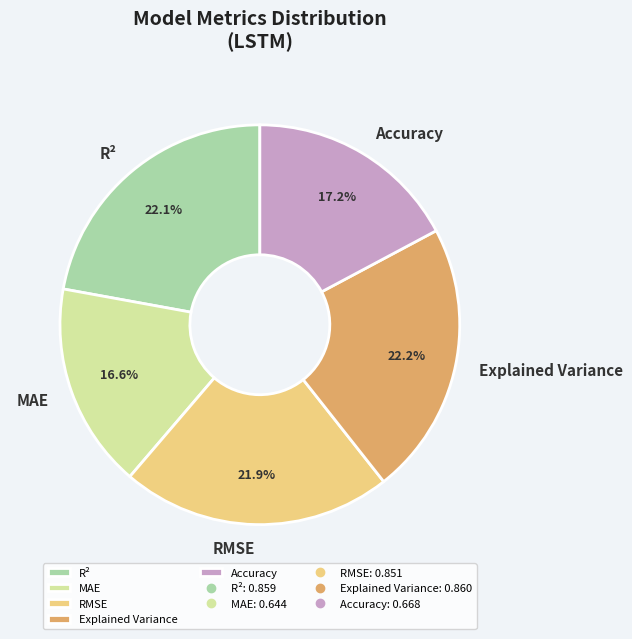

Does Accuracy represent more than half of the total?

No